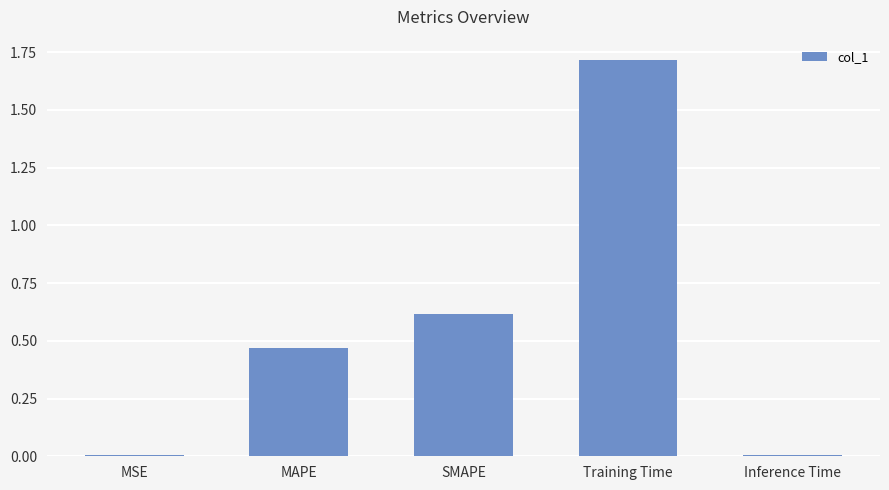

What position from the left is MAPE?

2